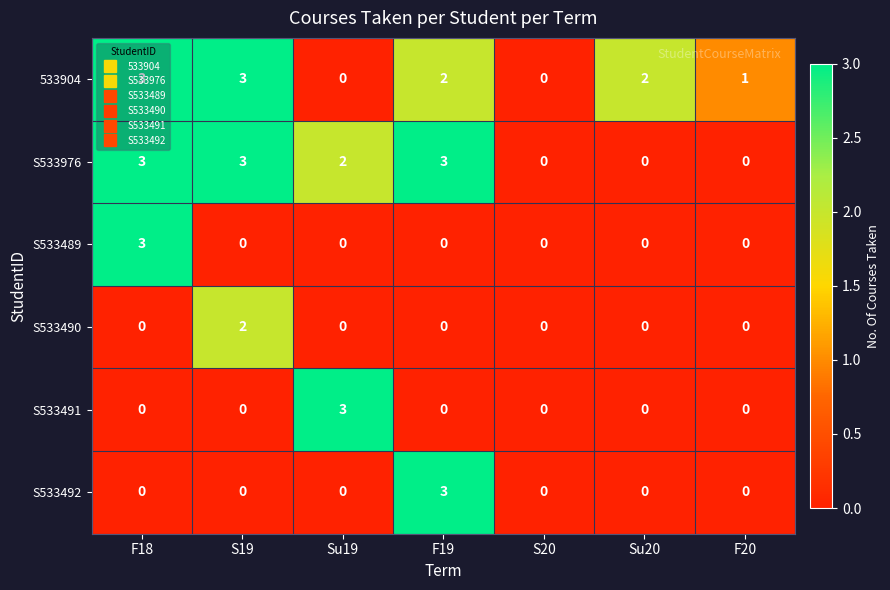

True or false: S533491 has a value of 0 at F18.

True